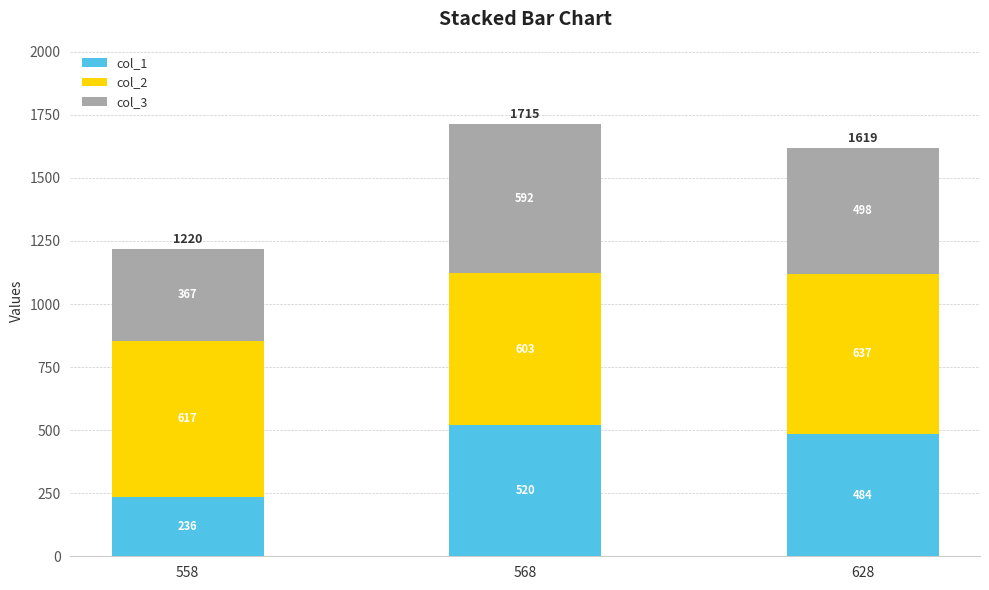

Is it true that col_1 equals 51 at 558?

False